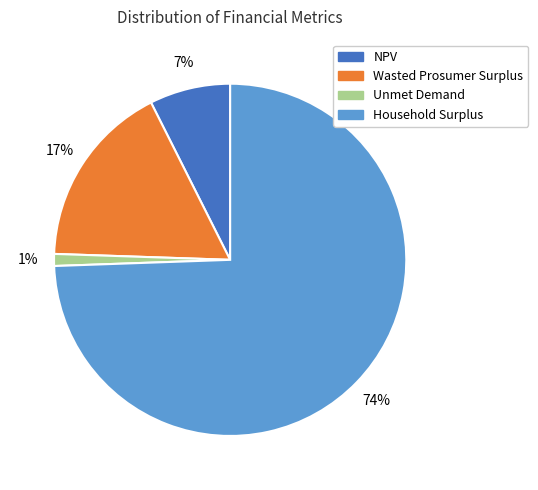

Which category accounts for the majority?

Household Surplus